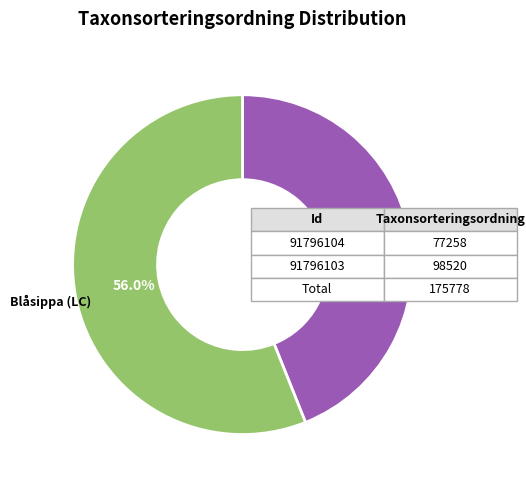

Rank the categories by value from lowest to highest.

Kolflarnlav (NT), Blåsippa (LC)